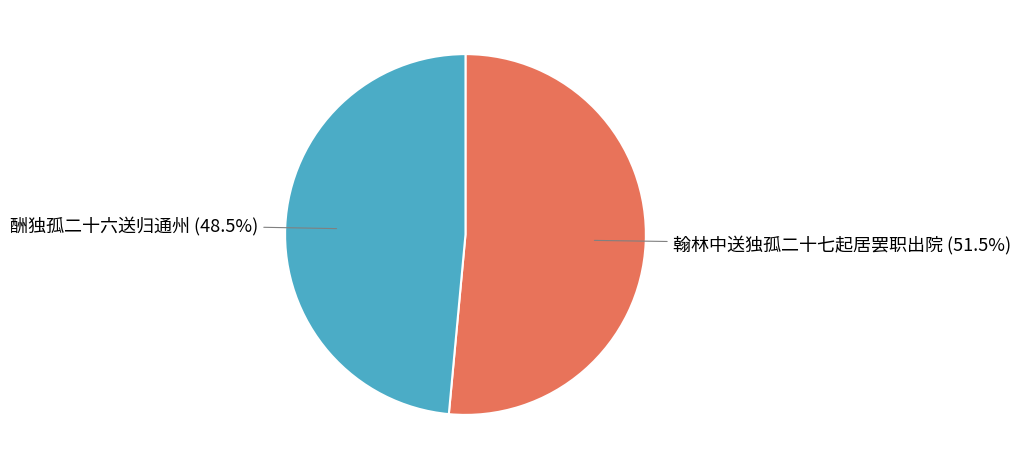

How many slices are in this pie chart?

2